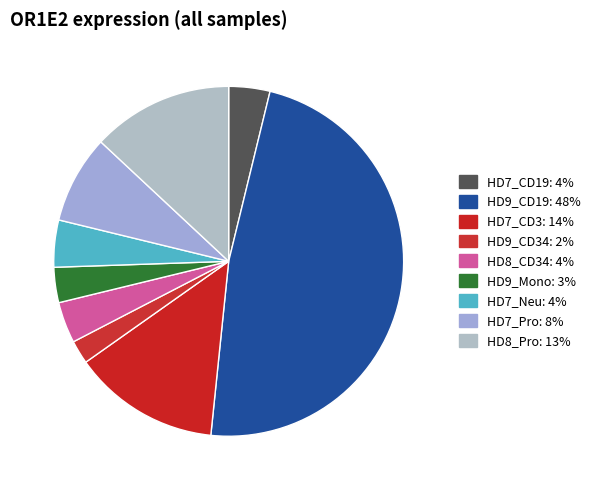

True or false: HD7_CD3 accounts for 14% of the total.

True